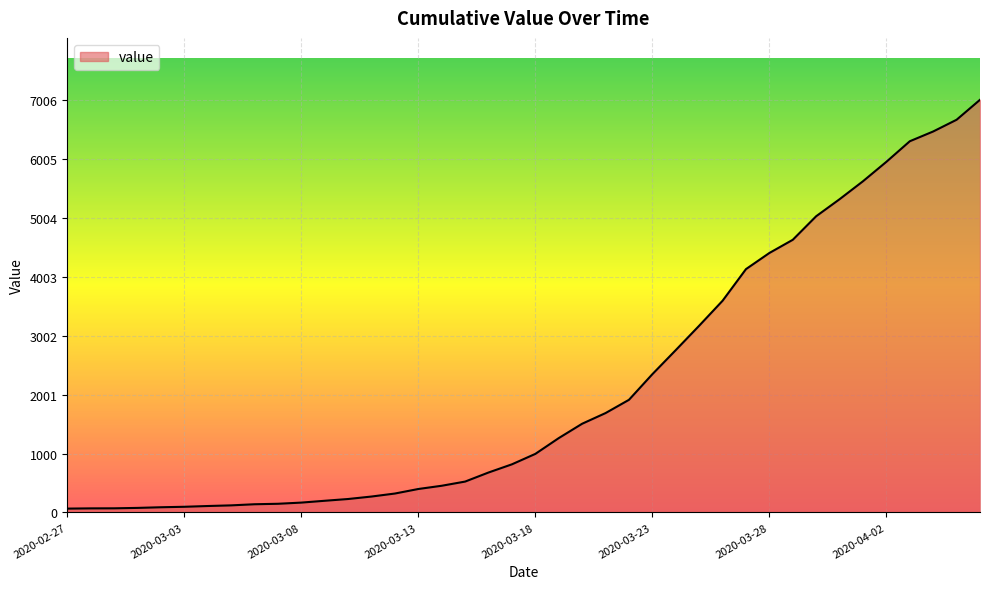

What is the difference between the maximum and minimum values?

6941